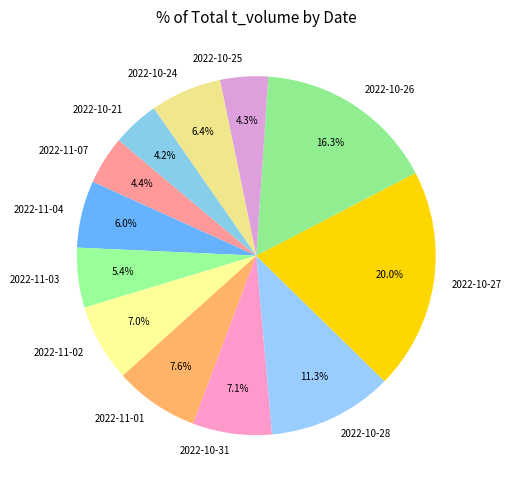

Count the number of slices in the pie.

12